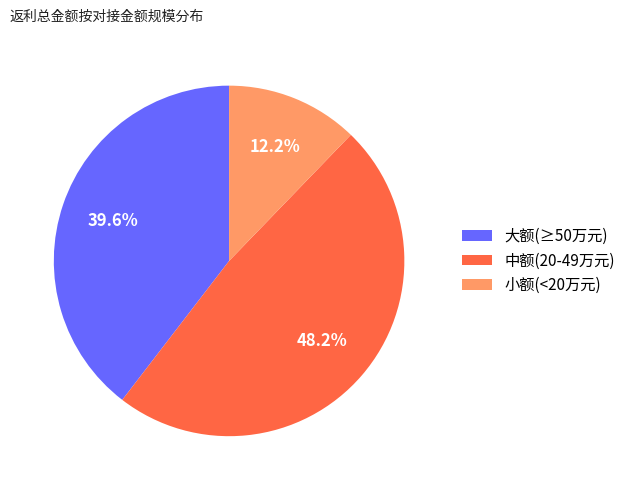

Which slice is the smallest?

小额(<20万元)